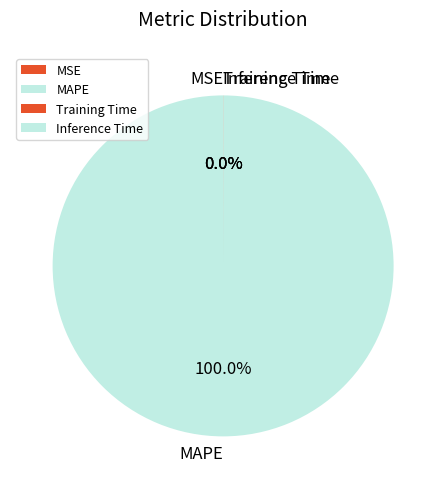

To the nearest percent, what is the average slice percentage?

25%